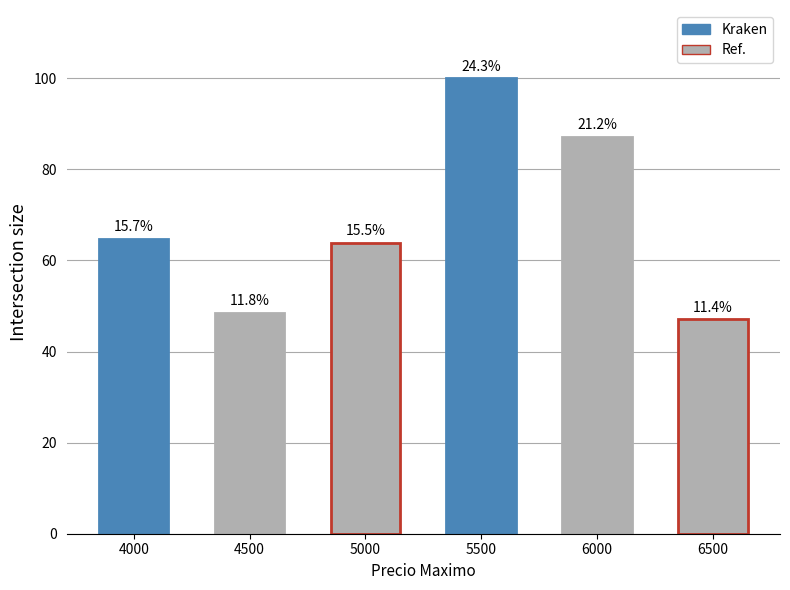

Are the bars grouped side by side (vs. stacked)?

No